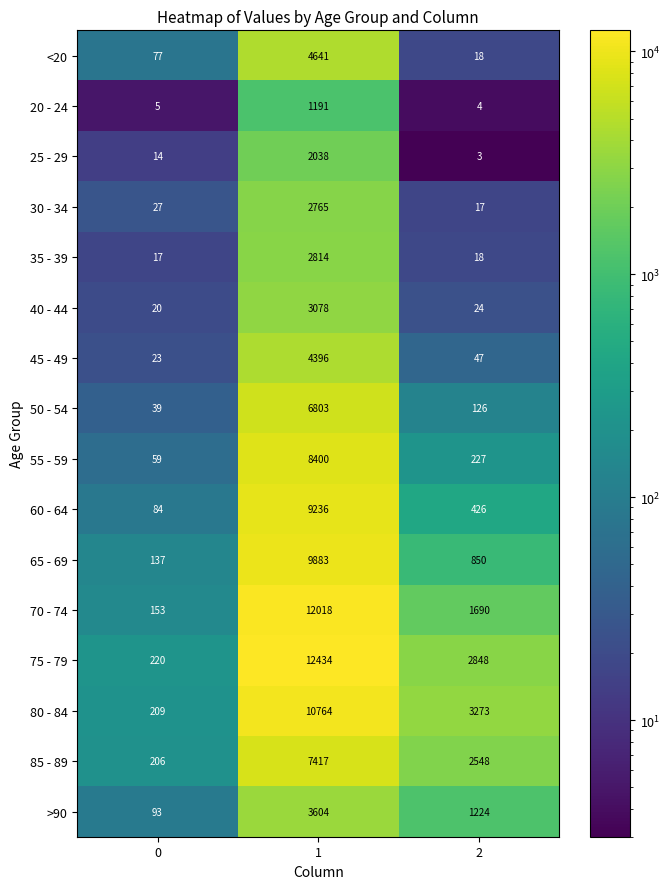

At how many categories does at least one series exceed 8775?

1